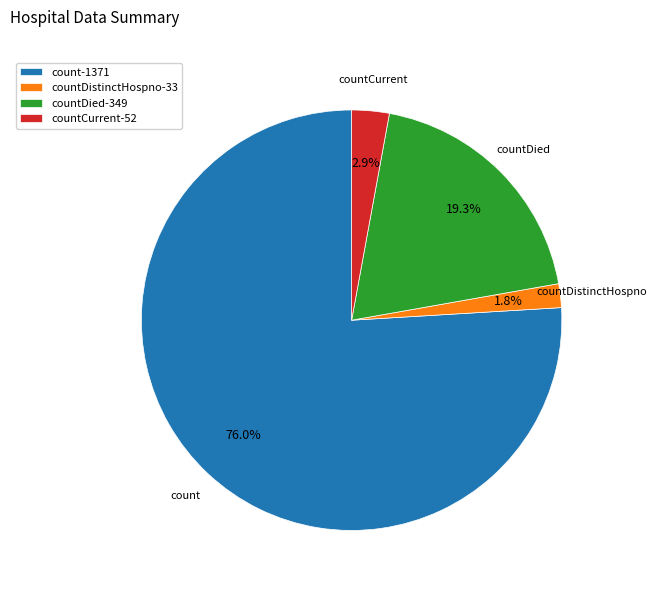

Which category has the smallest portion of the pie?

countDistinctHospno-33